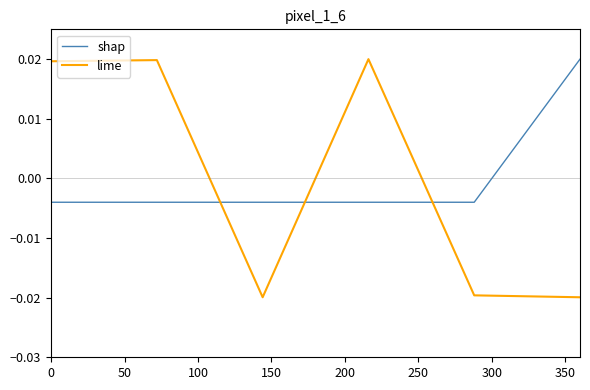

Which series has the widest spread of values?

lime